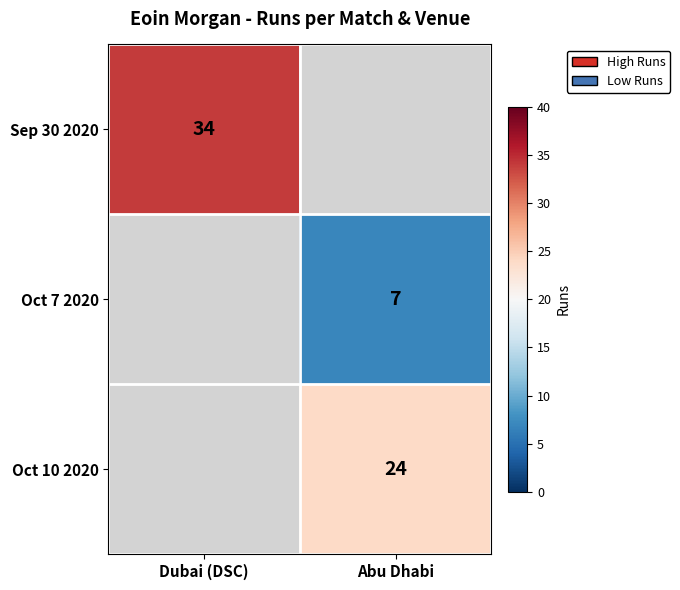

True or false: Sep 30 2020 has a value of 49 at Dubai (DSC).

False